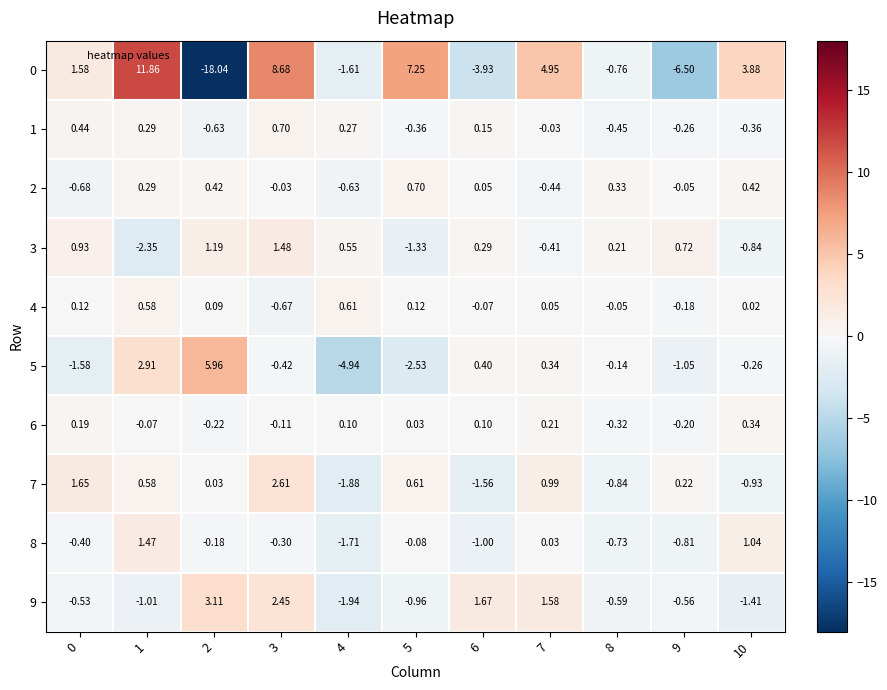

Is the value of 9 at 3 greater than the value of 6 at 6?

Yes